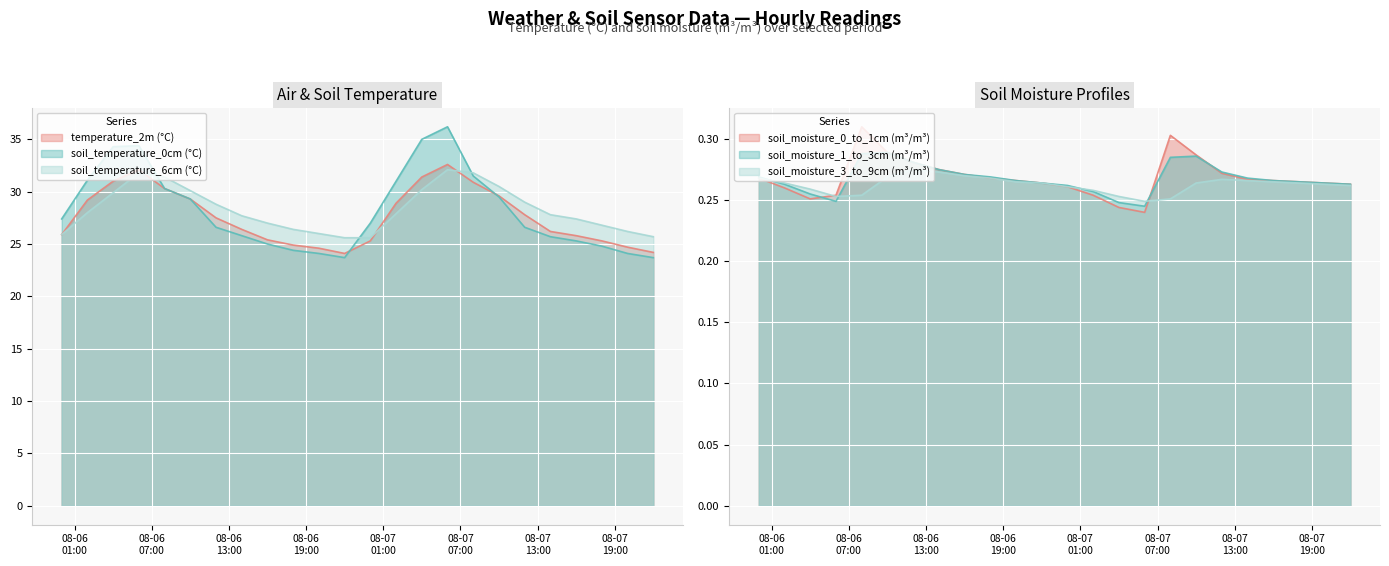

True or false: soil_temperature_6cm (°C) and soil_moisture_0_to_1cm (m³/m³) intersect in this chart.

False